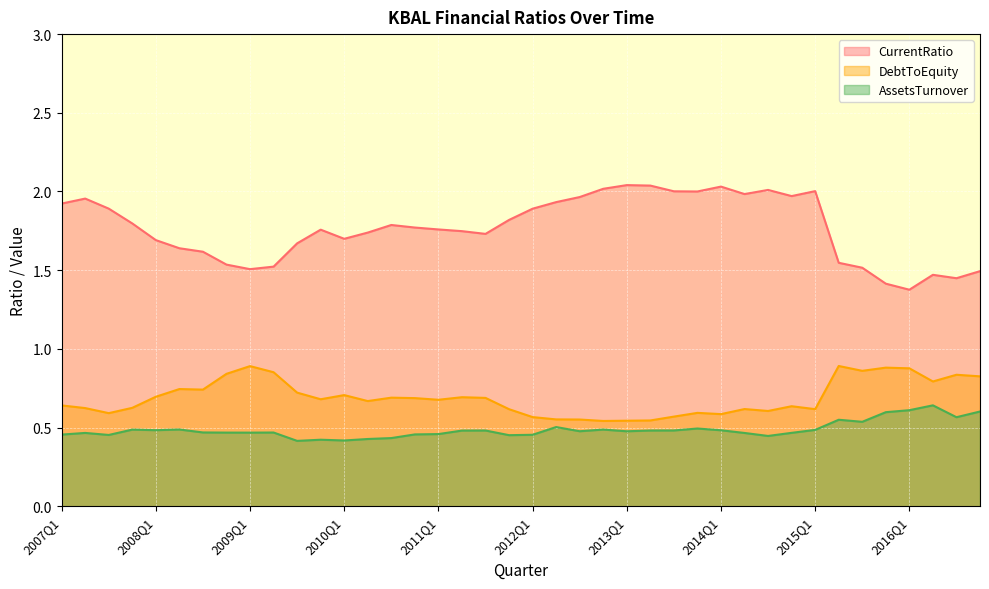

List the labels in order of CurrentRatio value, smallest first.

2016Q1, 2015Q4, 2016Q3, 2016Q2, 2016Q4, 2009Q1, 2015Q3, 2009Q2, 2008Q4, 2015Q2, 2008Q3, 2008Q2, 2009Q3, 2008Q1, 2010Q1, 2011Q3, 2010Q2, 2011Q2, 2009Q4, 2011Q1, 2010Q4, 2010Q3, 2007Q4, 2011Q4, 2012Q1, 2007Q3, 2007Q1, 2012Q2, 2007Q2, 2012Q3, 2014Q4, 2014Q2, 2013Q4, 2013Q3, 2015Q1, 2014Q3, 2012Q4, 2014Q1, 2013Q2, 2013Q1